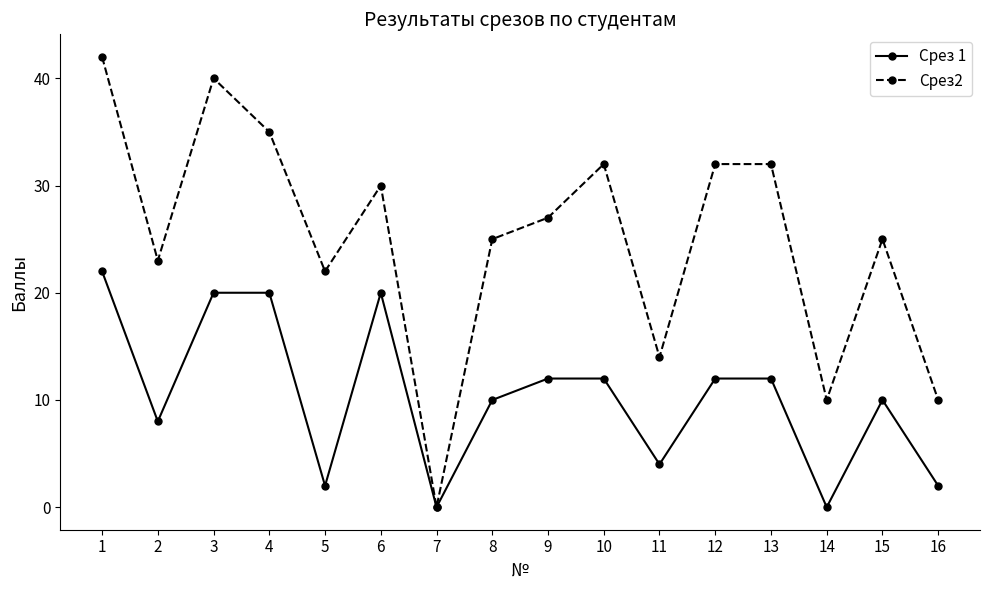

At which label does Срез2 reach its peak?

1